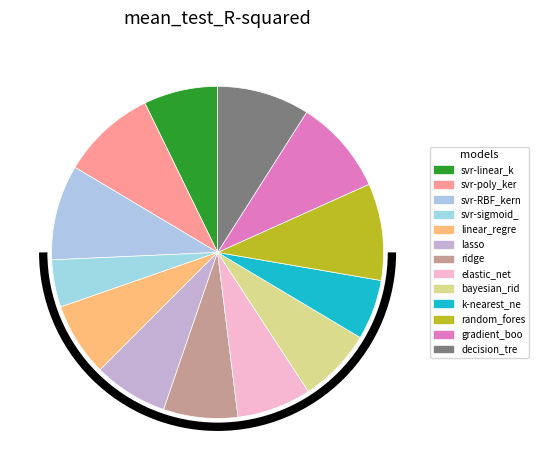

Which category has the smallest portion of the pie?

svr-sigmoid_kernel